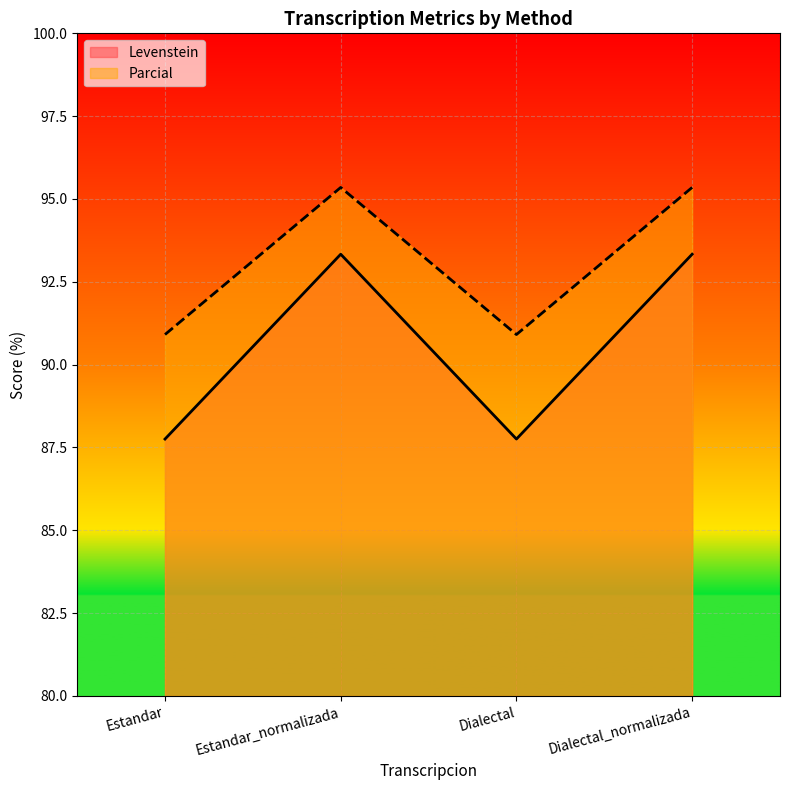

At which category is the sum across all series the highest?

Estandar_normalizada